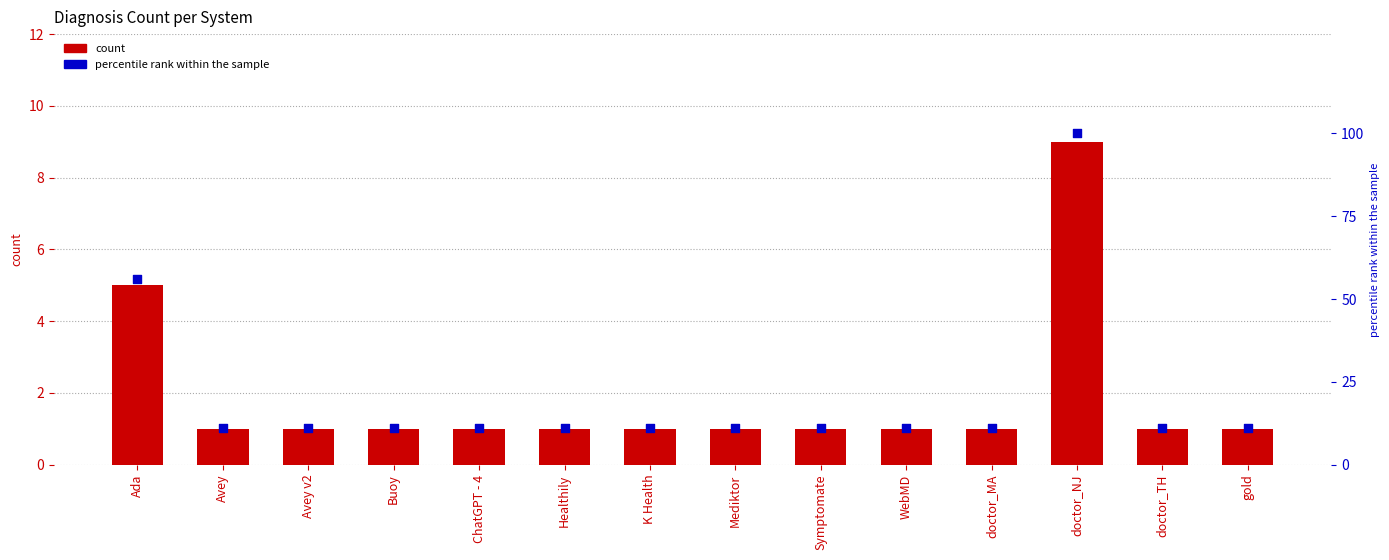

Which series has the largest Y range (max minus min)?

percentile rank within the sample